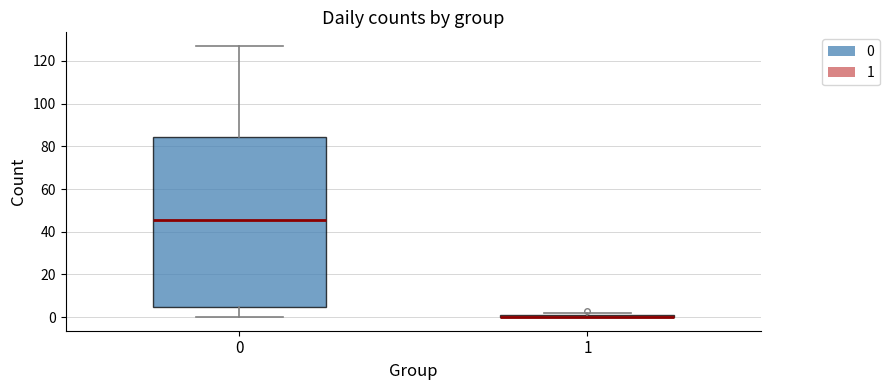

Where does the lower whisker of the box at x = 0 end on the y-axis? The values are not printed on the chart, so give them approximately, as read against the axis.

0